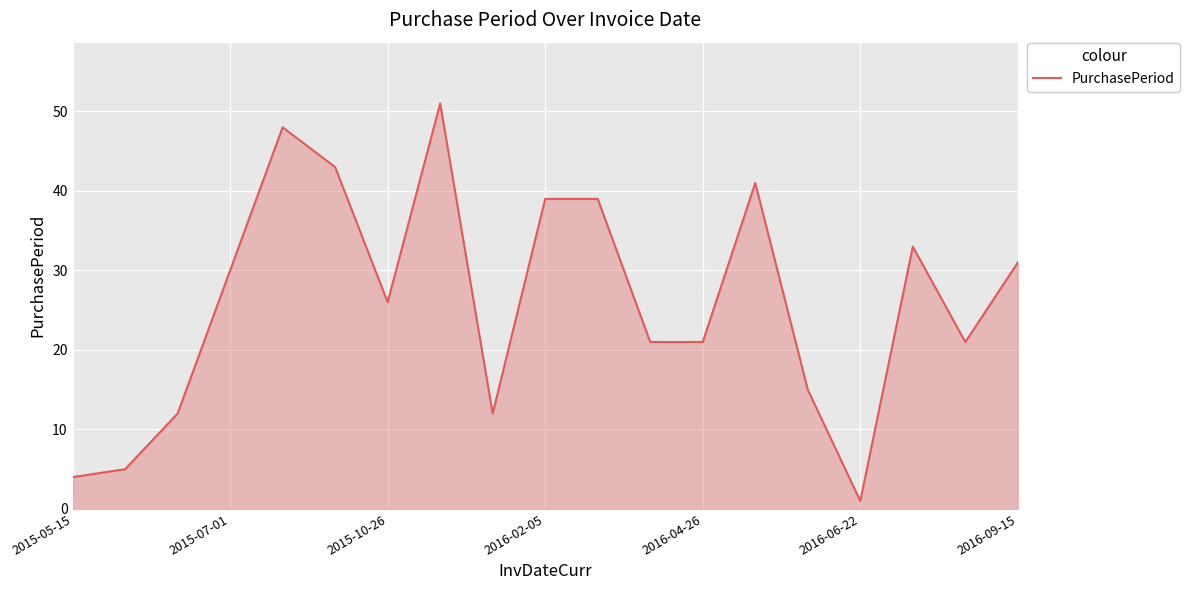

Count the number of categories in the chart.

19